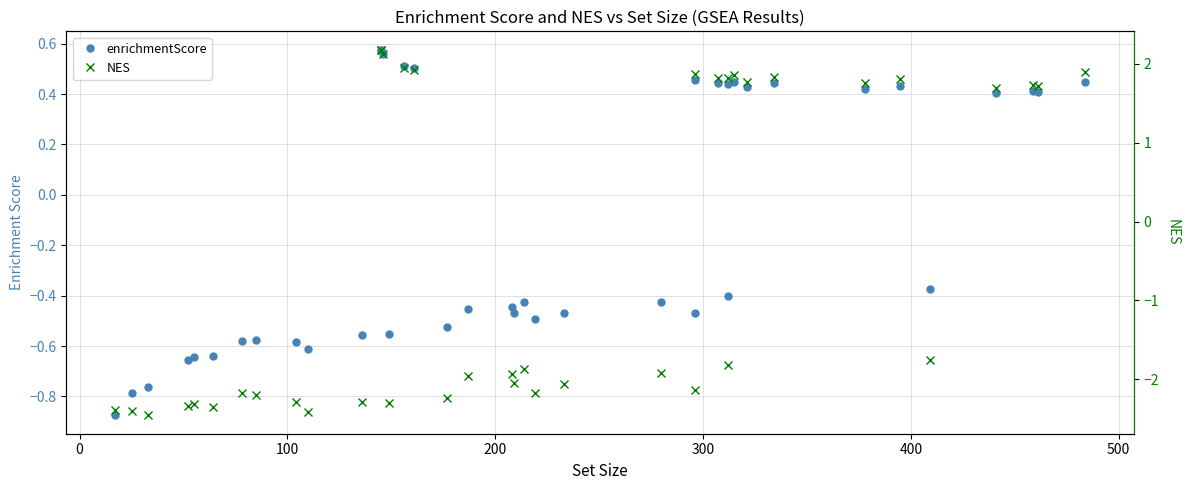

Which series has the largest range (max minus min)?

NES